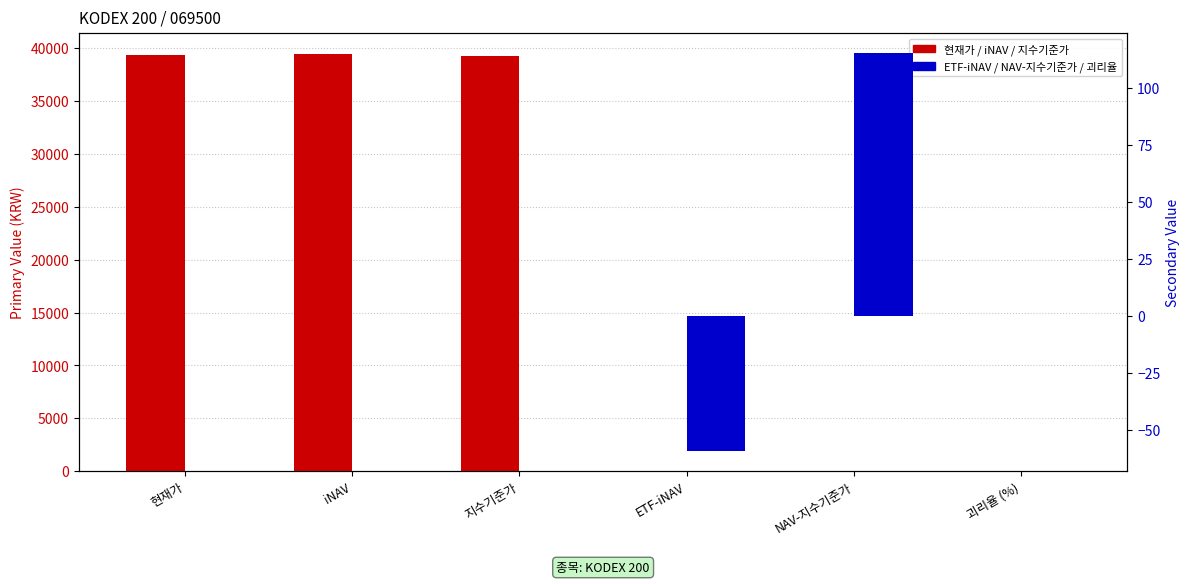

What is the highest value of the secondary value series?

115.3